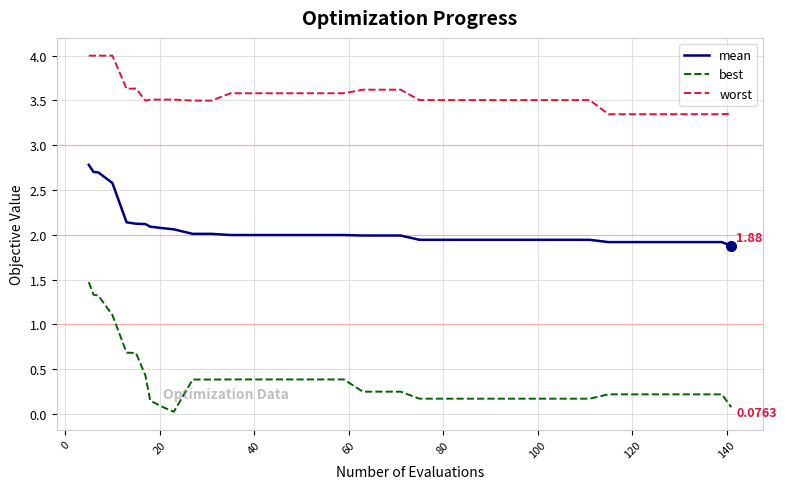

True or false: best and mean cross at least once.

False